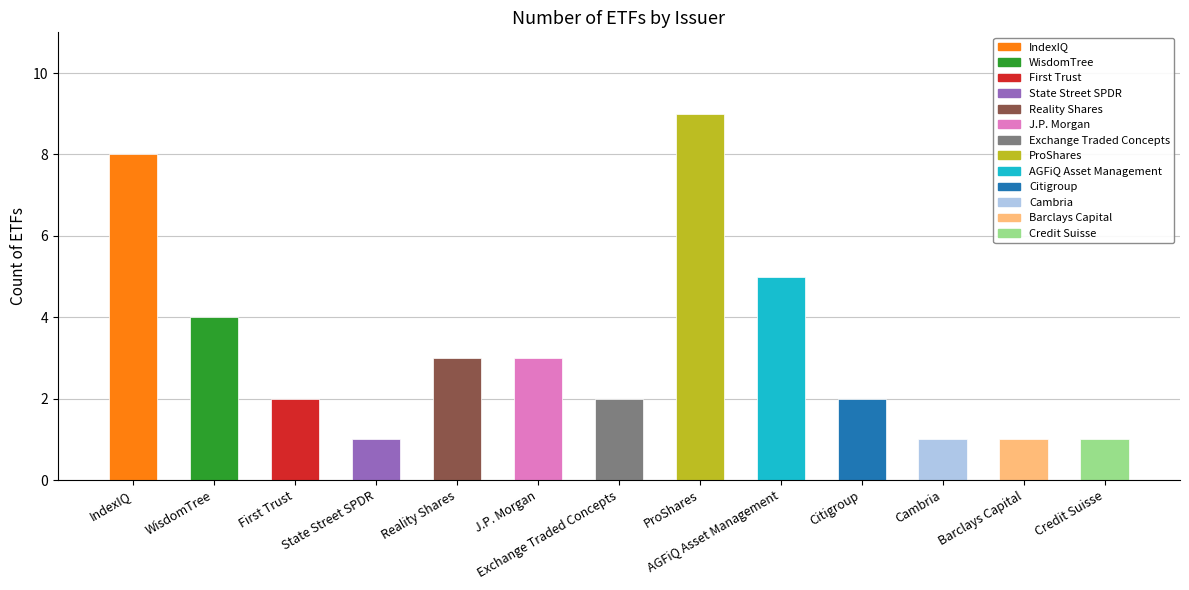

Does the chart contain any negative values?

No